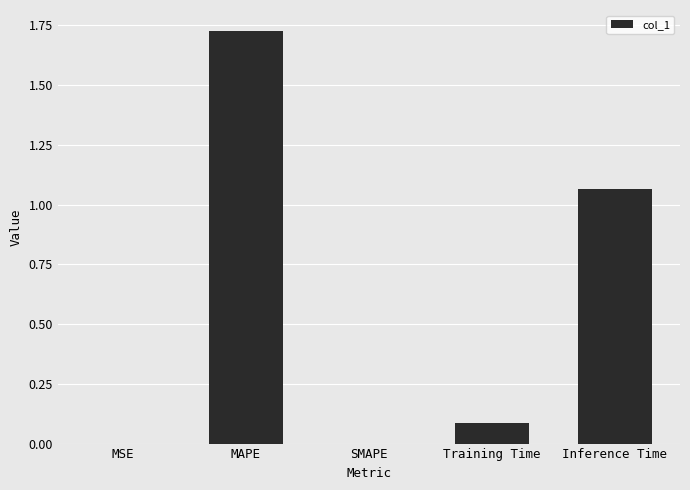

Which has a higher value, Inference Time or MAPE?

MAPE